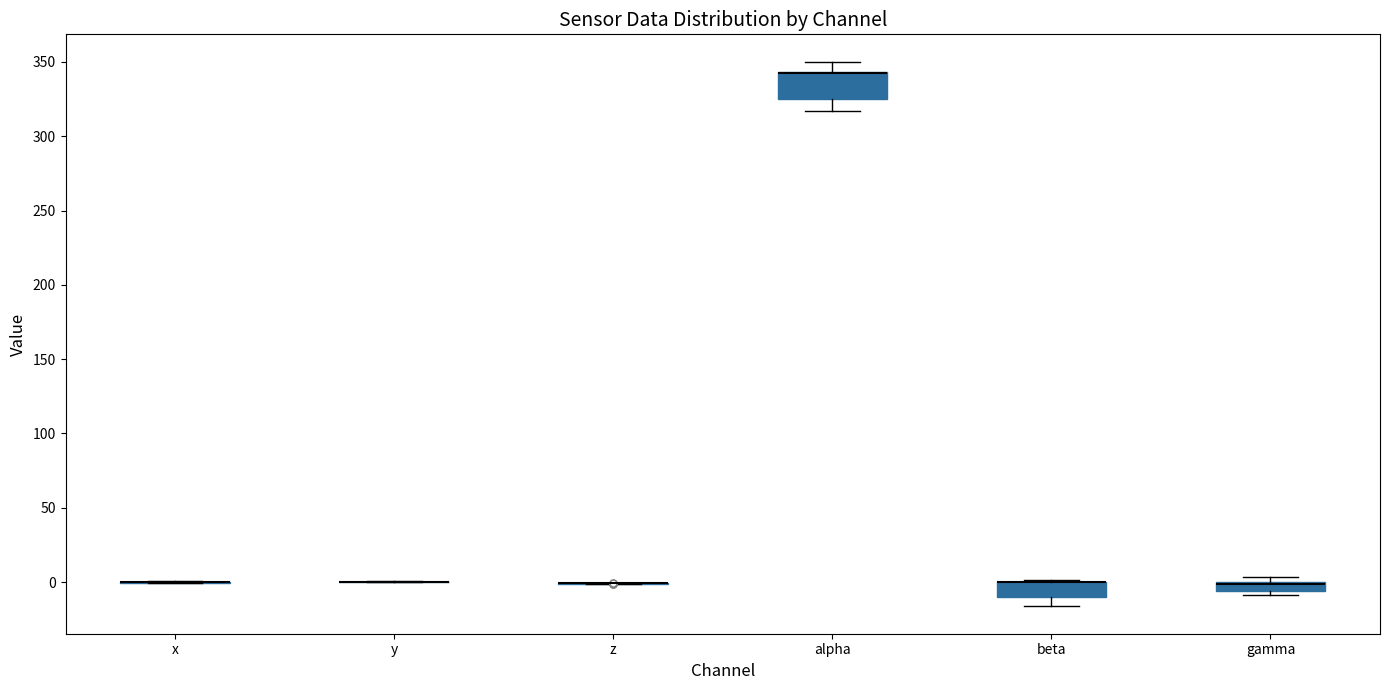

Comparing the boxes themselves (not the whiskers), which one is the tallest?

alpha